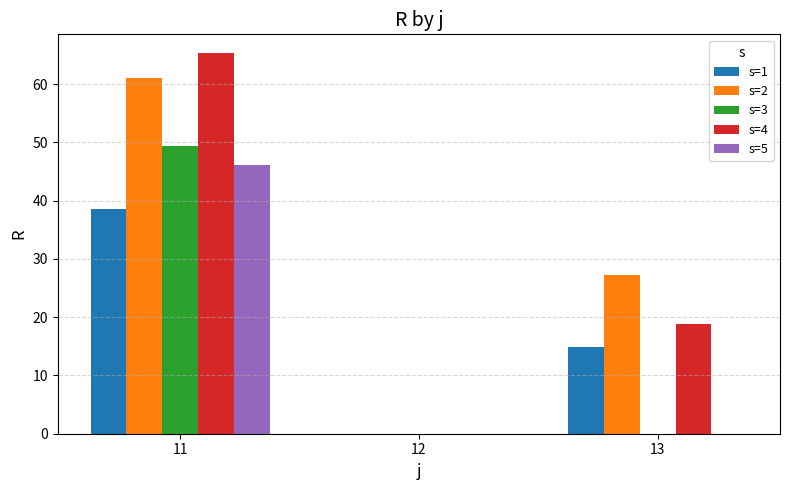

How many groups of bars are there?

3